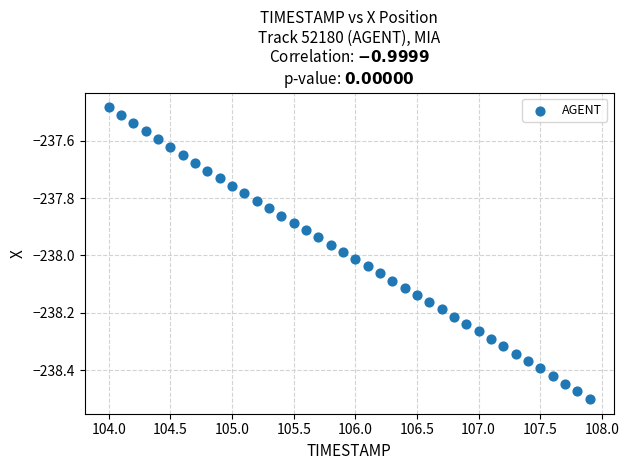

What is the range of Y values (max minus min)?

1.0